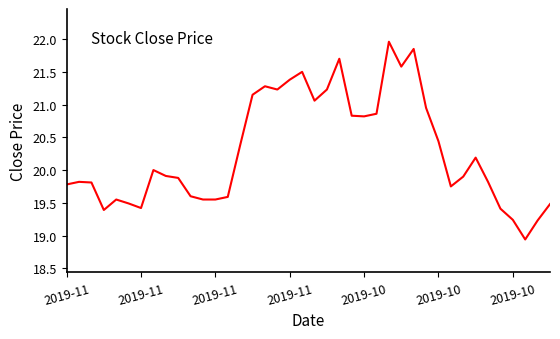

What is the difference between the maximum and minimum values?

3.0